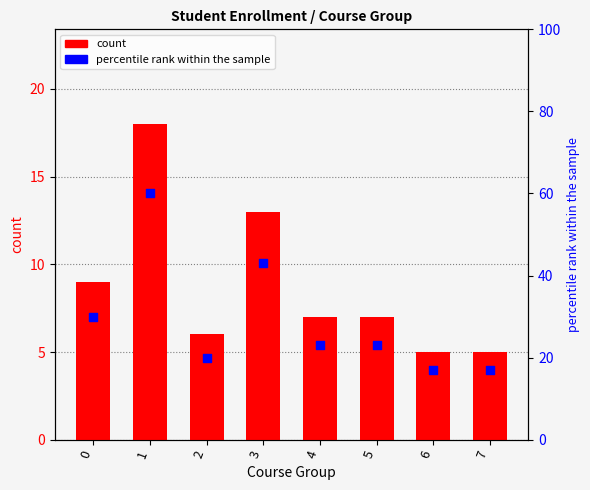

Is the value of percentile rank within the sample at 5 greater than the value of count at 2?

Yes